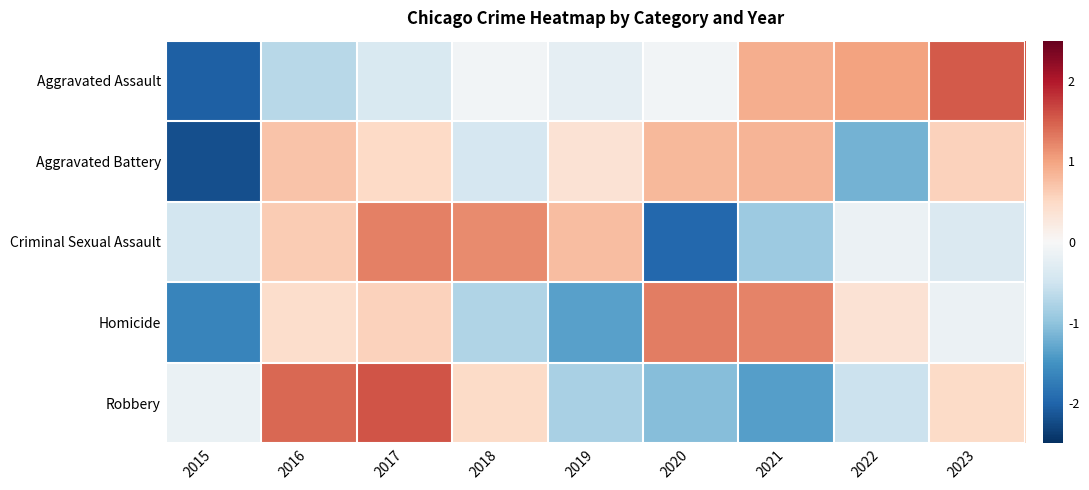

Reading left to right, what are all the values shown in this chart?

Aggravated Assault: 2015=-2.0	2016=-0.7	2017=-0.4	2018=-0.1	2019=-0.2	2020=-0.1	2021=0.9	2022=1.0	2023=1.5
Aggravated Battery: 2015=-2.2	2016=0.7	2017=0.5	2018=-0.4	2019=0.4	2020=0.8	2021=0.8	2022=-1.2	2023=0.6
Criminal Sexual Assault: 2015=-0.5	2016=0.6	2017=1.3	2018=1.2	2019=0.8	2020=-2.0	2021=-0.9	2022=-0.1	2023=-0.4
Homicide: 2015=-1.6	2016=0.4	2017=0.6	2018=-0.8	2019=-1.4	2020=1.3	2021=1.2	2022=0.4	2023=-0.1
Robbery: 2015=-0.2	2016=1.4	2017=1.6	2018=0.5	2019=-0.8	2020=-1.1	2021=-1.4	2022=-0.5	2023=0.5